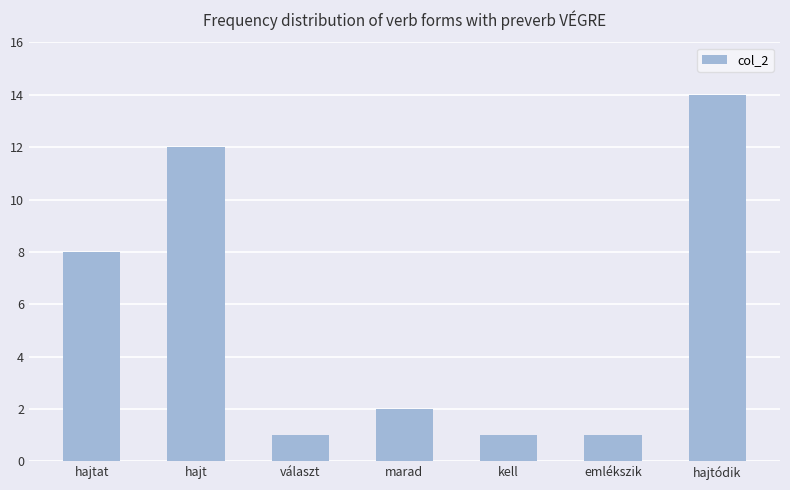

What is the label of the 6th bar from the left?

emlékszik